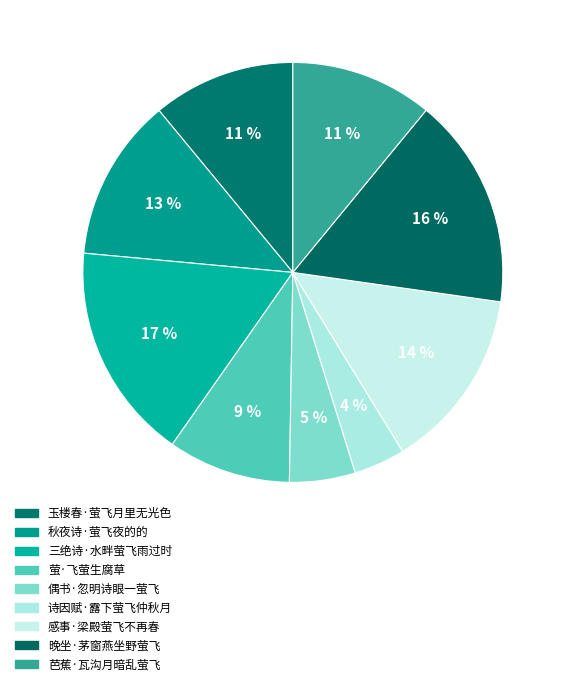

Which slice is the smallest?

诗因赋·露下萤飞仲秋月